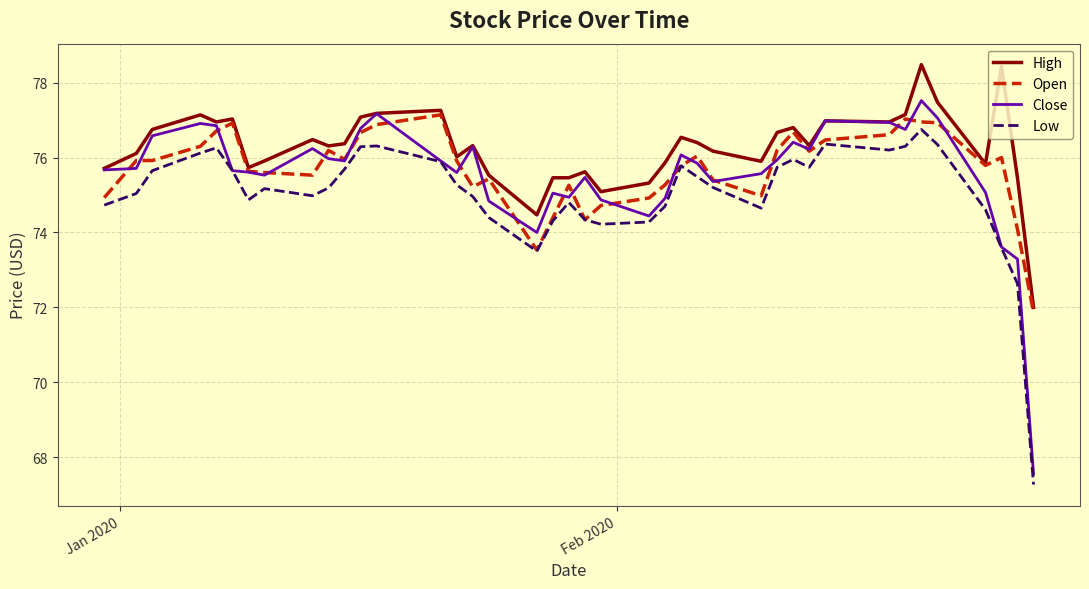

Which series has the largest total across all categories?

High